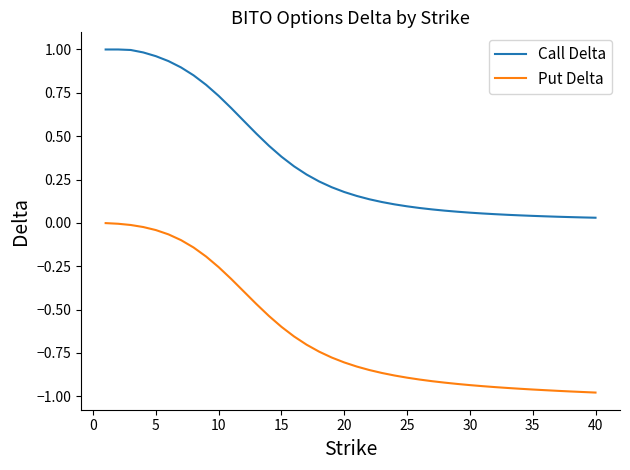

True or false: Call Delta and Put Delta cross at least once.

False